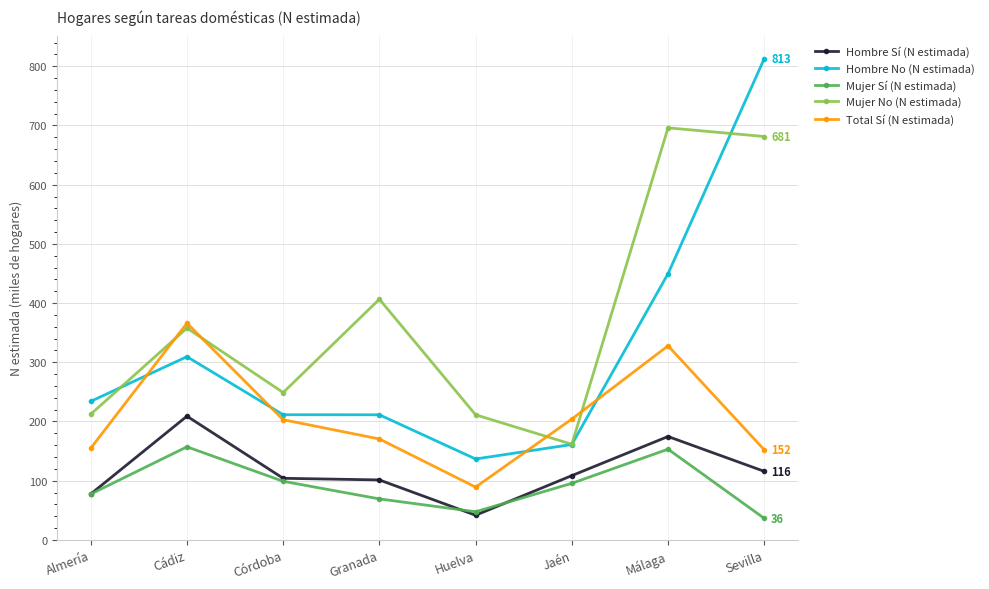

Is the value of Total Sí (N estimada) at Córdoba greater than the value of Mujer No (N estimada) at Almería?

No